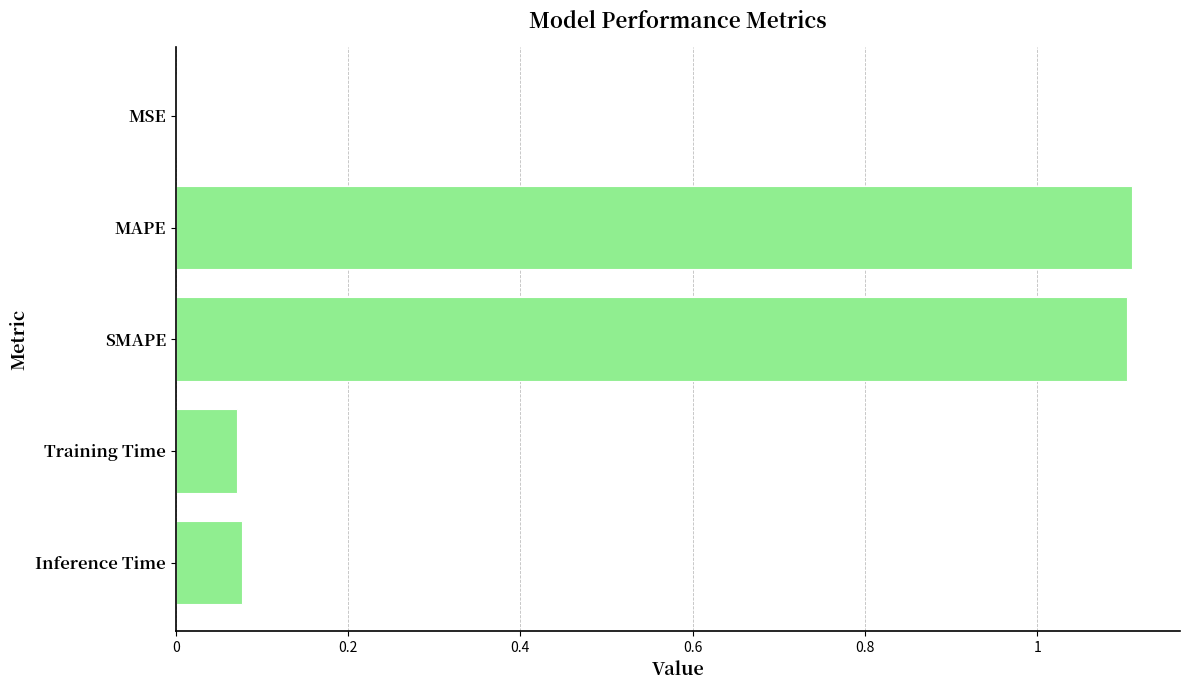

What is the maximum value shown in the chart?

1.1